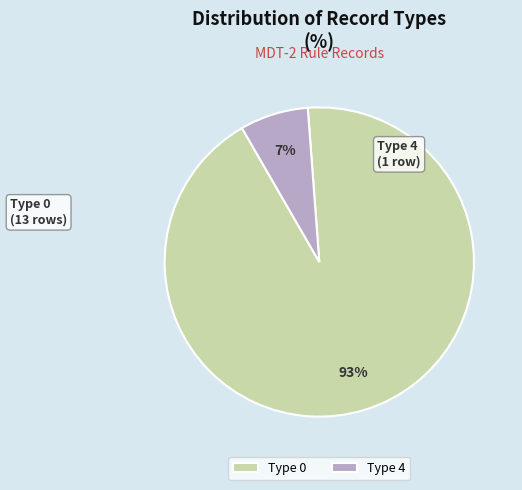

What is the smallest slice in the pie chart?

Type 4